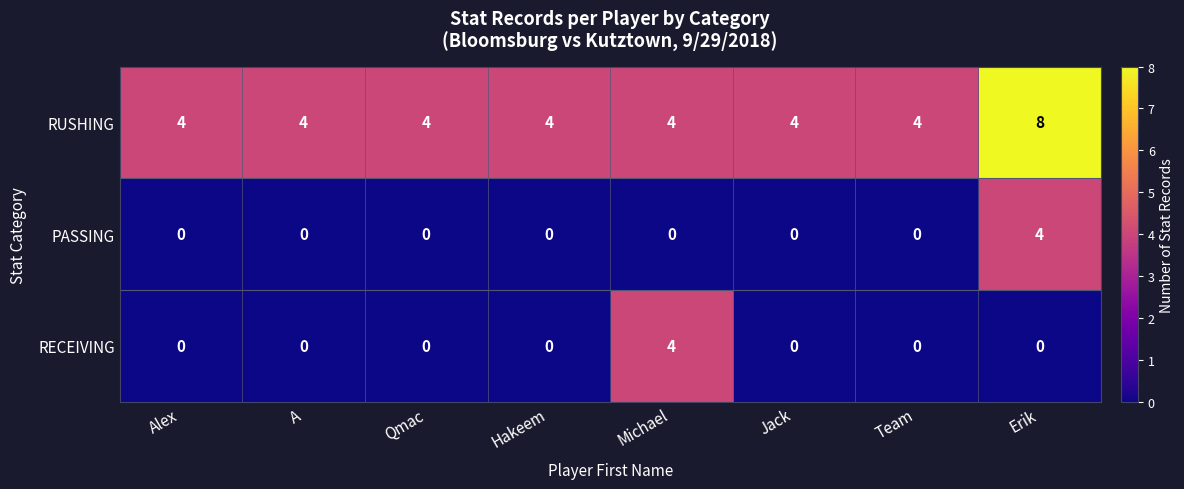

Read the RUSHING value at Alex.

4